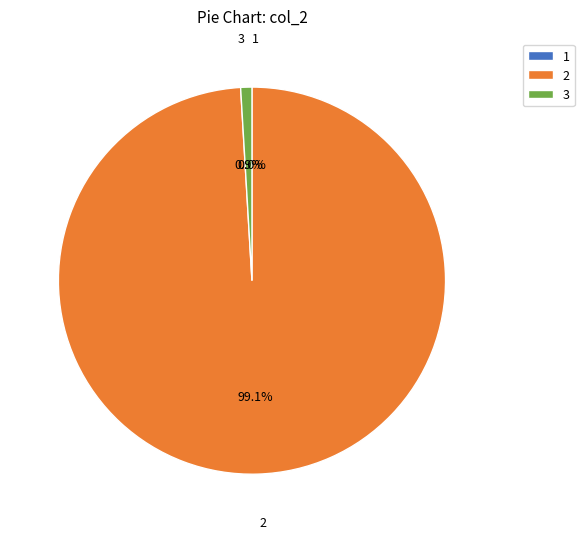

What portion of the pie excludes 3?

99.1%